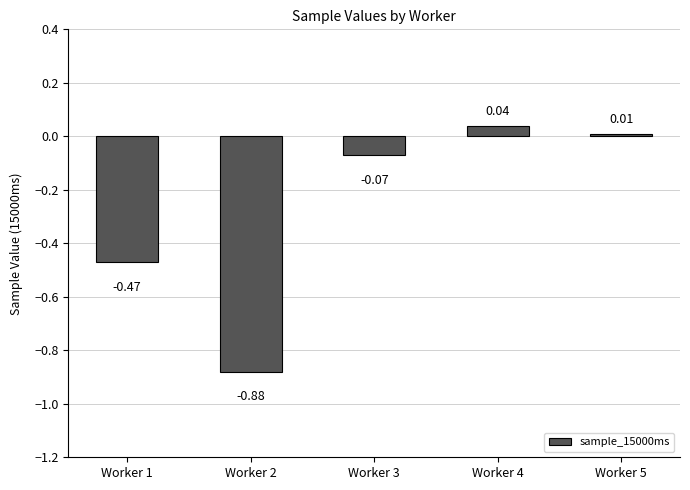

At which label is the value closest to 0?

Worker 5